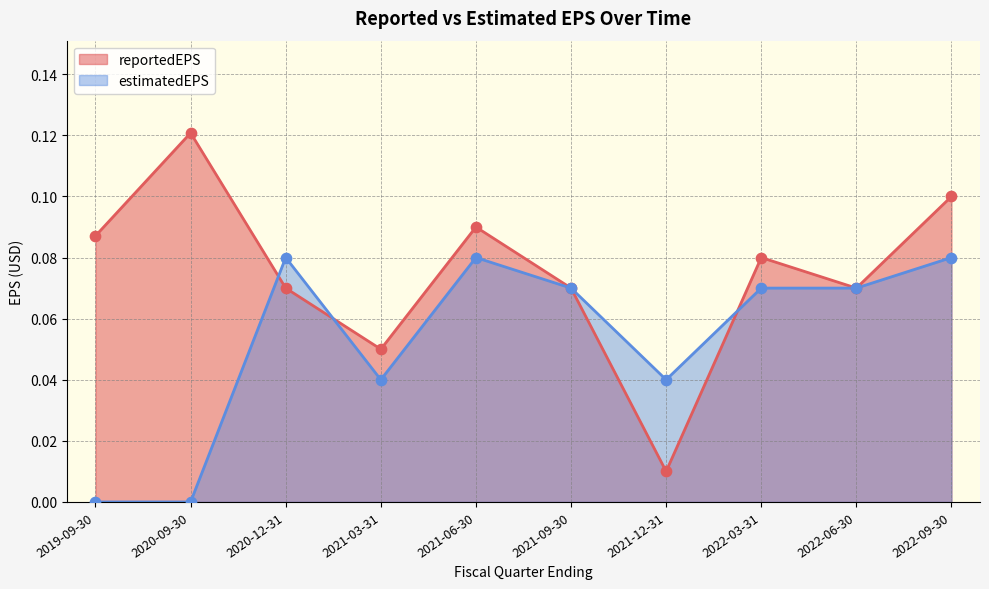

Is the value of reportedEPS at 2020-12-31 greater than the value of estimatedEPS at 2022-03-31?

No